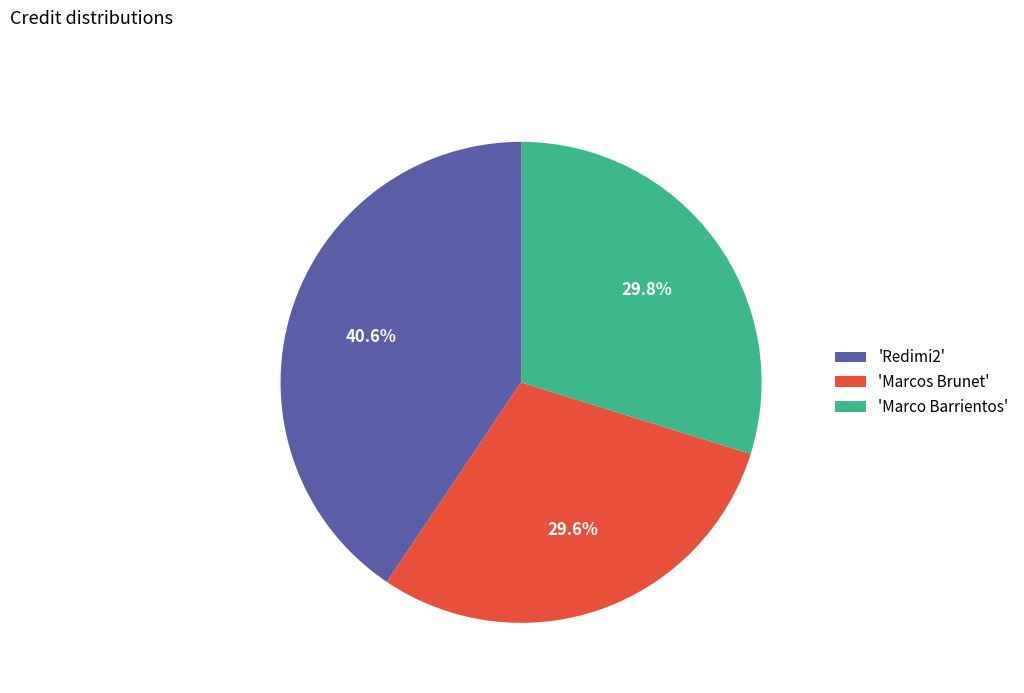

Count the number of slices in the pie.

3